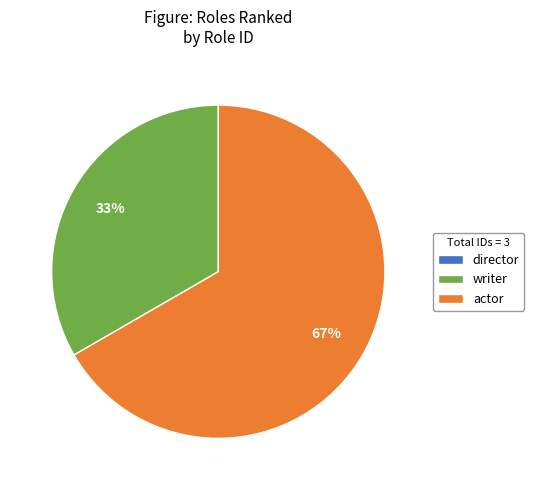

Combined, do writer and actor account for over 50%?

Yes